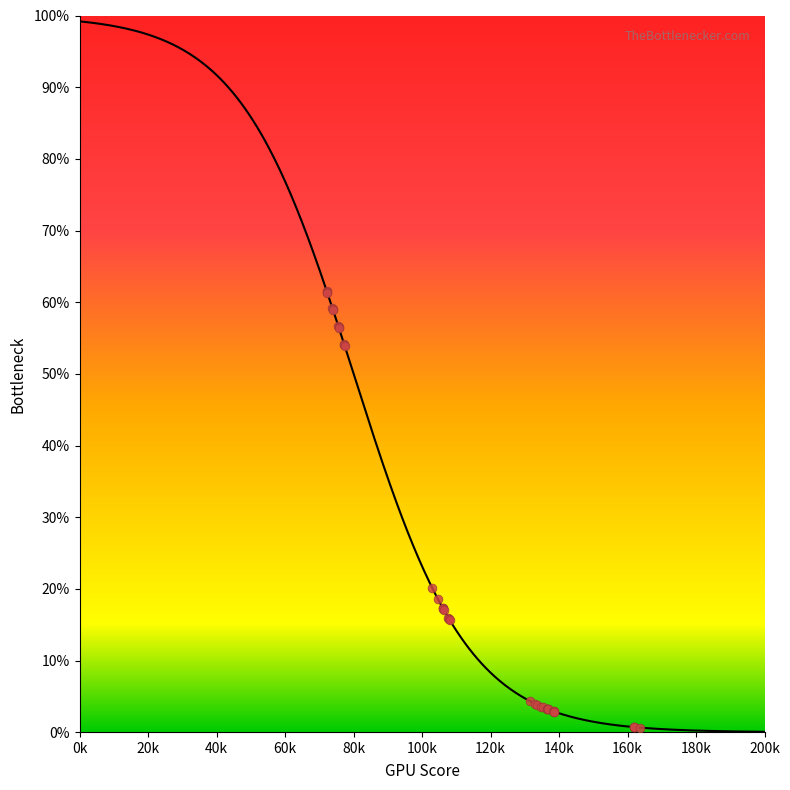

What Y value in the scatter plot is closest to 31?

20.2